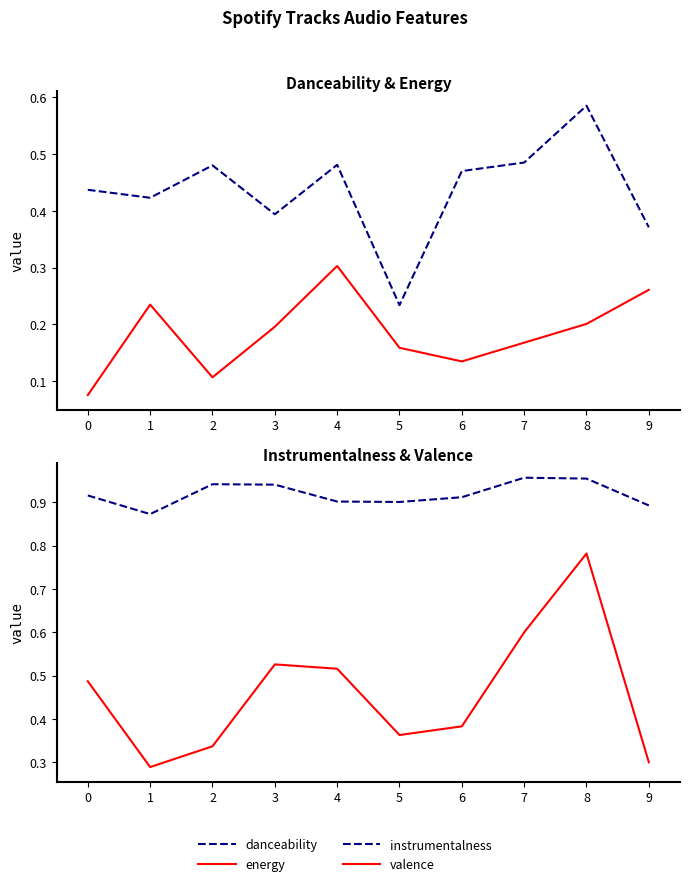

Is it true that energy equals 0.1 at 6?

True